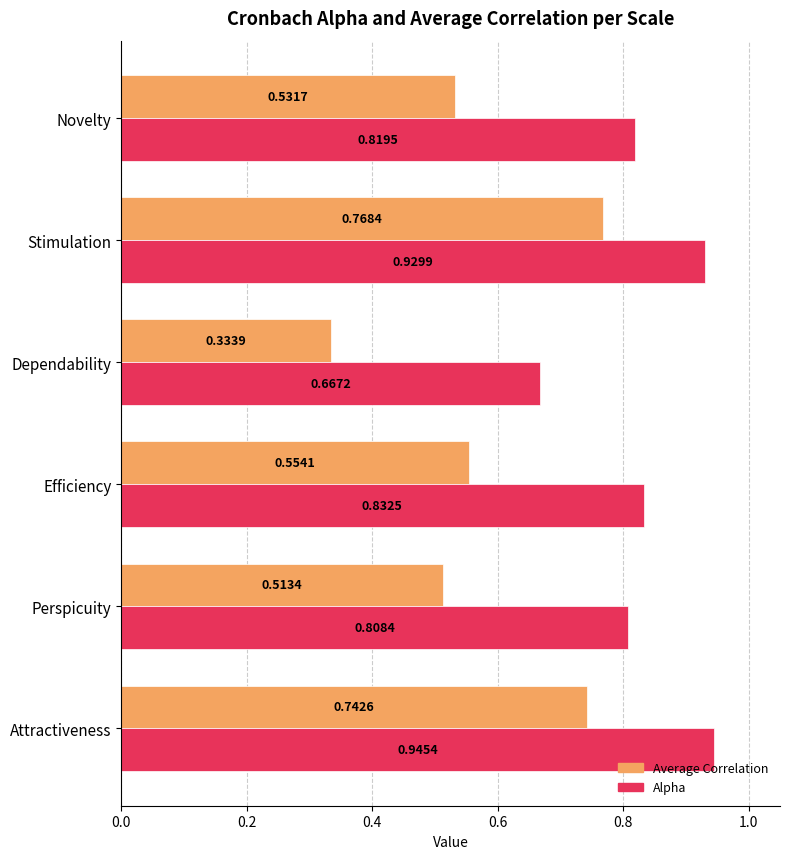

Where is Alpha nearest to the value 0?

Dependability